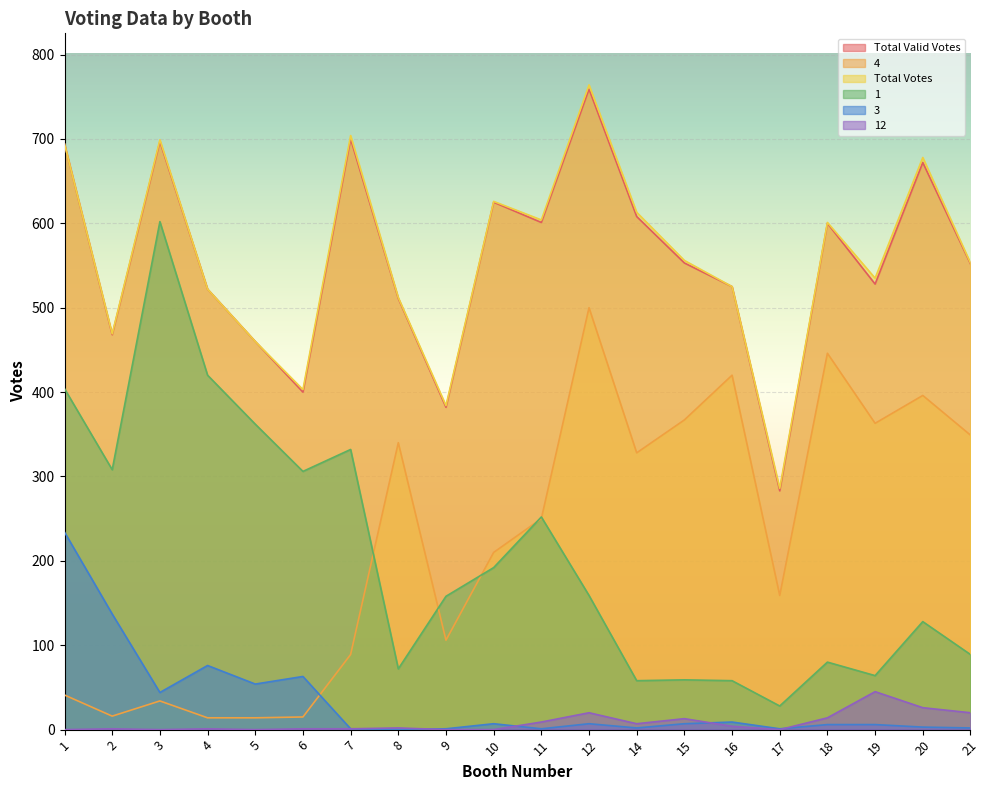

The 12 series shows 45 at 19. True or false?

True